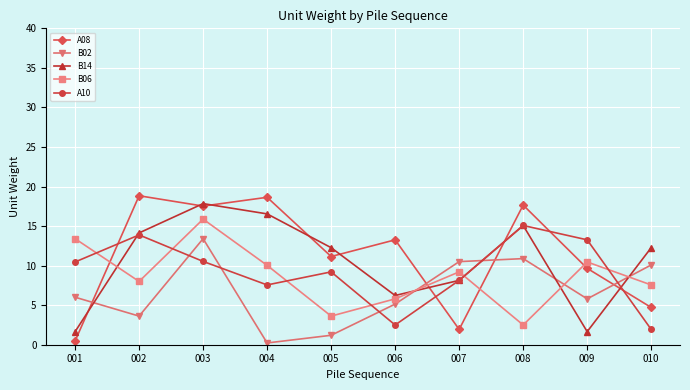

Does the chart have visible grid lines?

Yes